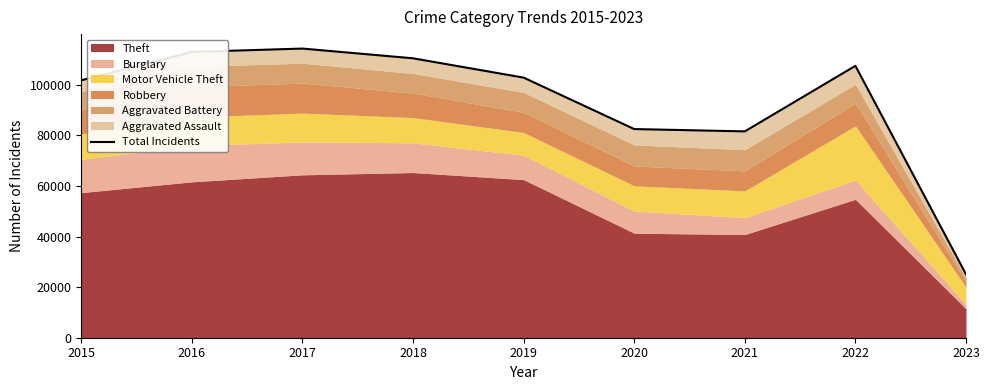

How many points are higher than both their immediate neighbors (excluding endpoints)?

2